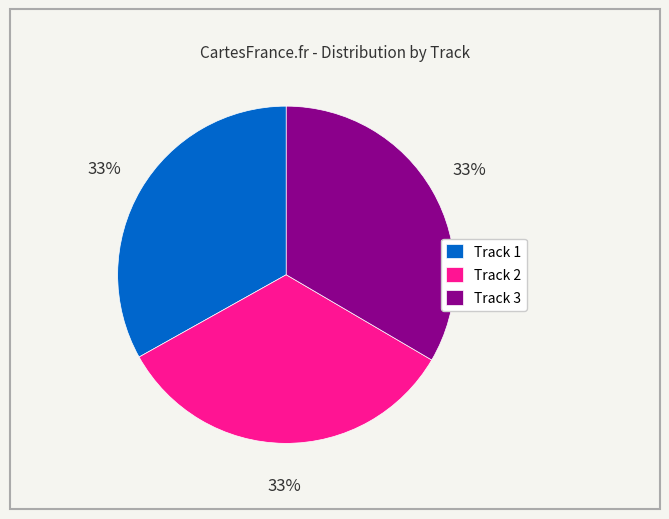

Does Track 1 represent more than half of the total?

No